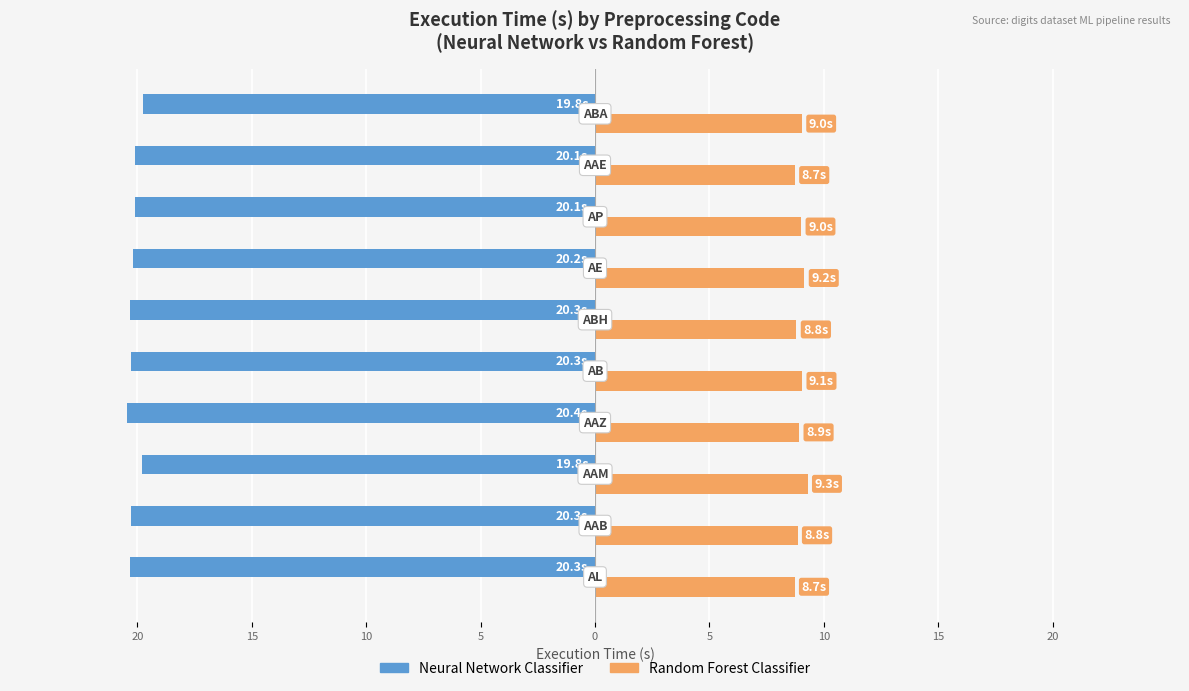

What are all the series names shown in the legend?

Neural Network Classifier, Random Forest Classifier